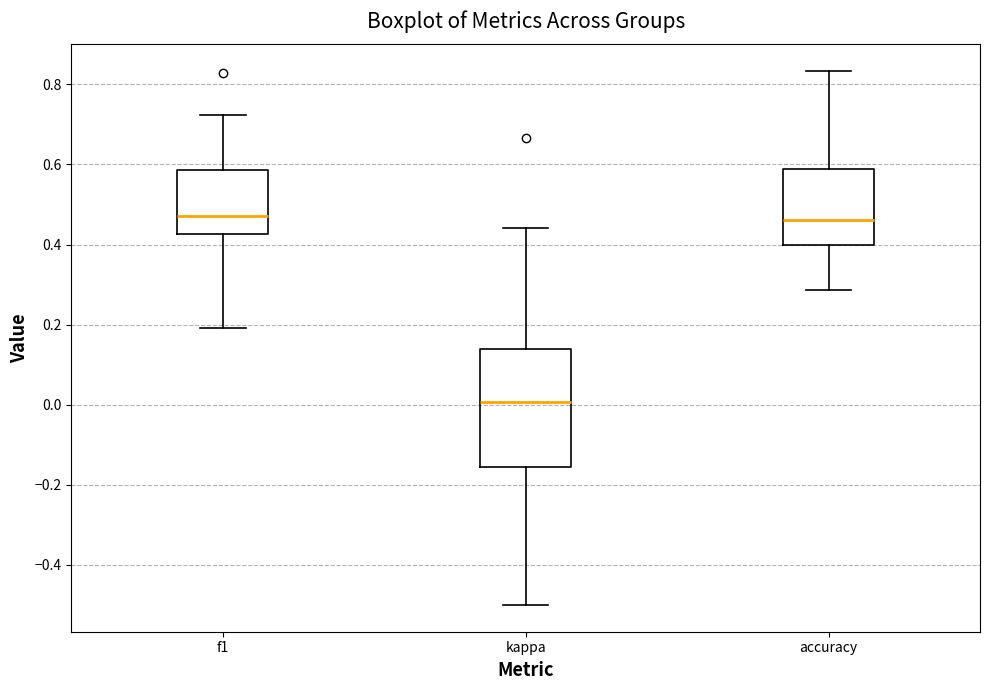

Where does the upper whisker of the box for f1 end on the y-axis? The values are not printed on the chart, so give them approximately, as read against the axis.

0.72